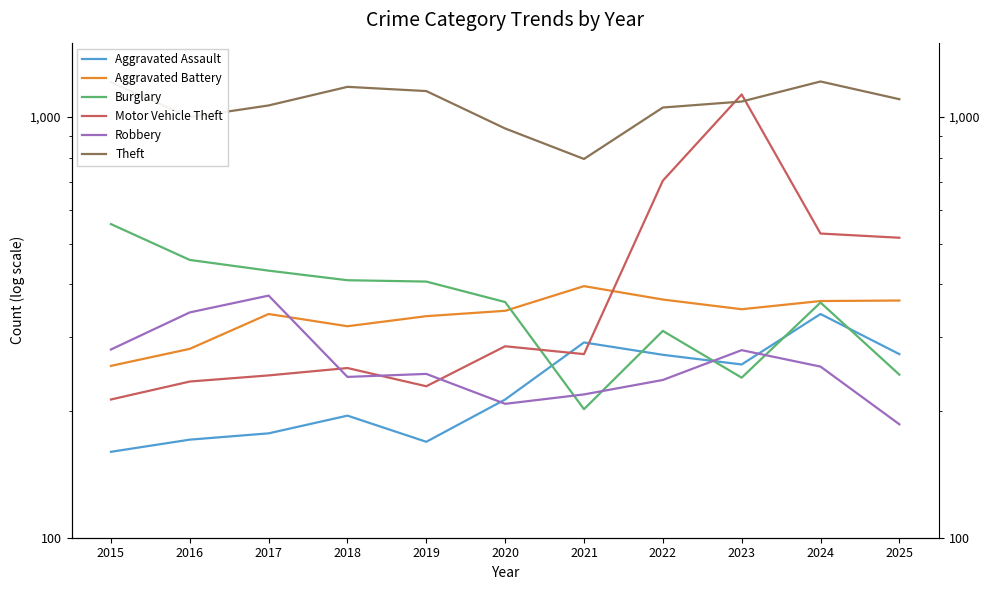

The Theft series shows 794 at 2021. True or false?

True